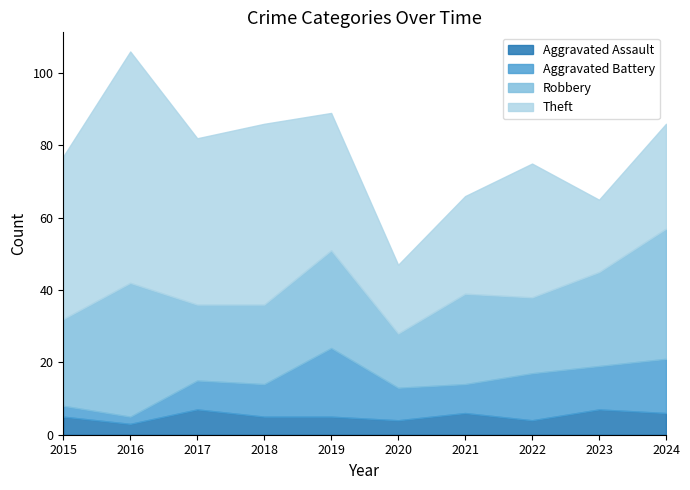

Reading right to left, what are all the values shown in this chart?

Aggravated Assault: 6	7	4	6	4	5	5	7	3	5
Aggravated Battery: 15	12	13	8	9	19	9	8	2	3
Robbery: 36	26	21	25	15	27	22	21	37	24
Theft: 29	20	37	27	19	38	50	46	64	45